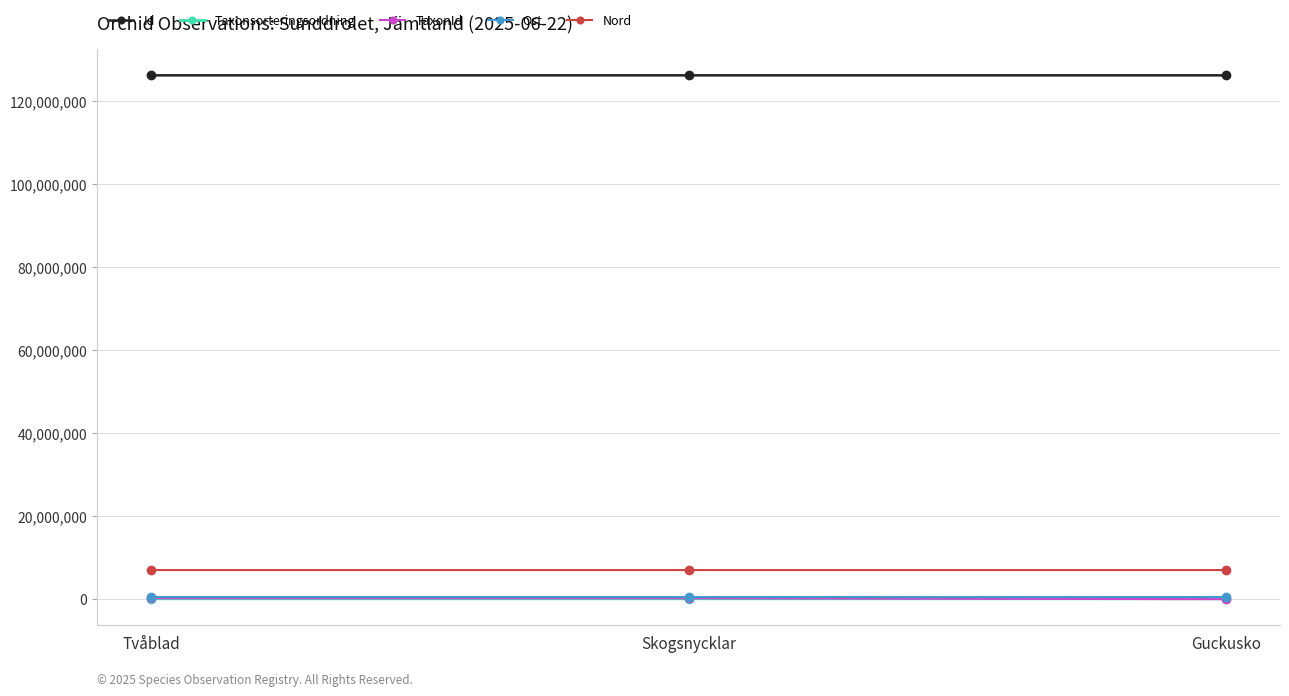

What is the spread (max minus min) of values at Guckusko?

126134648